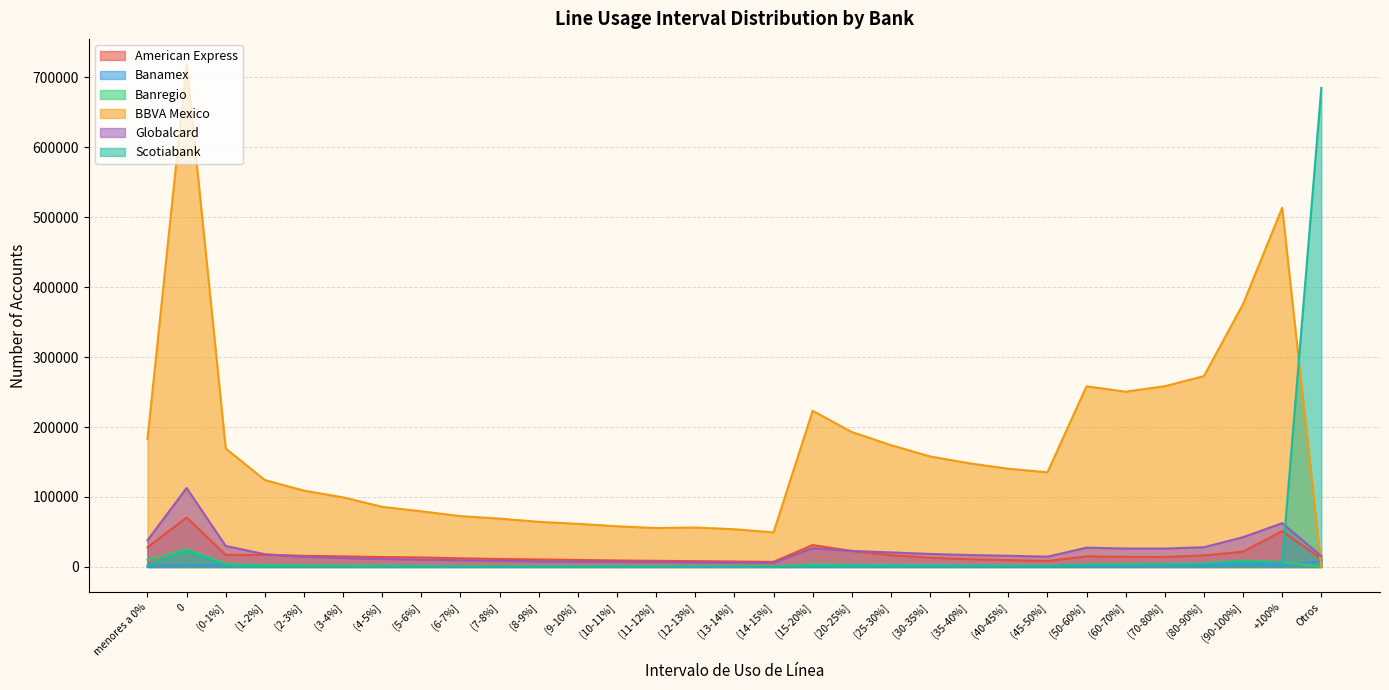

List the labels in order of Banregio value, largest first.

0, menores a 0%, (90-100%], +100%, (80-90%], (0-1%], (70-80%], (60-70%], (15-20%], (50-60%], (20-25%], (25-30%], (1-2%], (30-35%], (2-3%], (35-40%], (40-45%], (45-50%], (3-4%], (4-5%], (5-6%], (6-7%], (7-8%], (8-9%], (9-10%], (10-11%], (11-12%], (13-14%], (12-13%], (14-15%], Otros